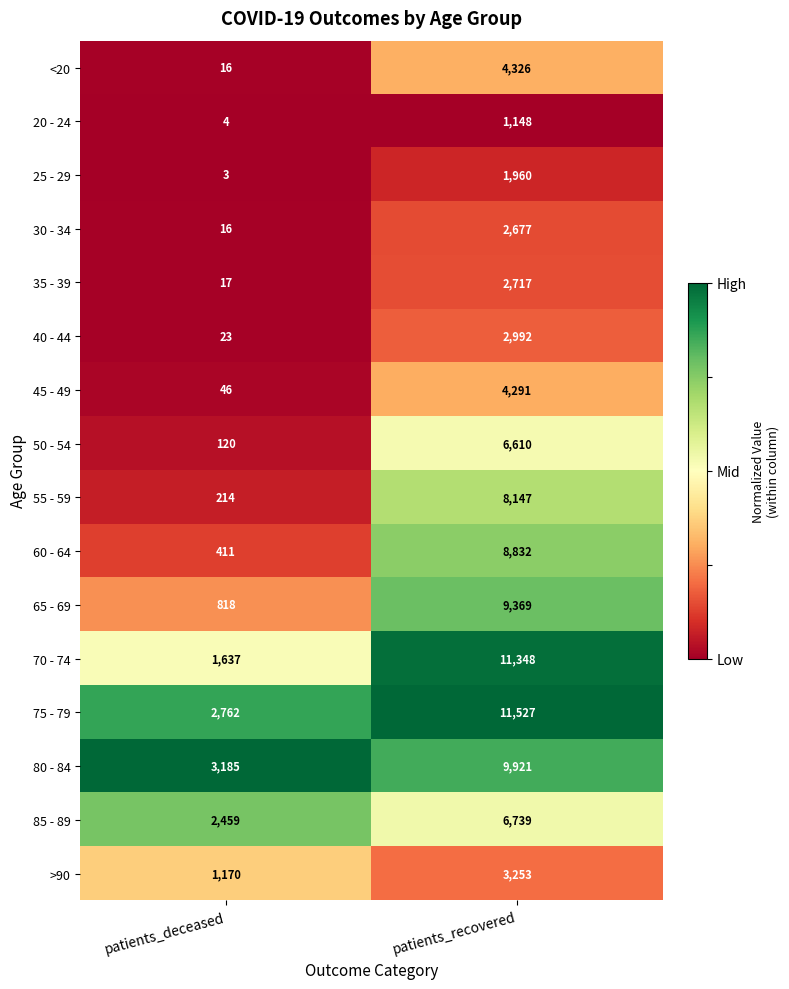

What is the minimum value shown in the chart?

3